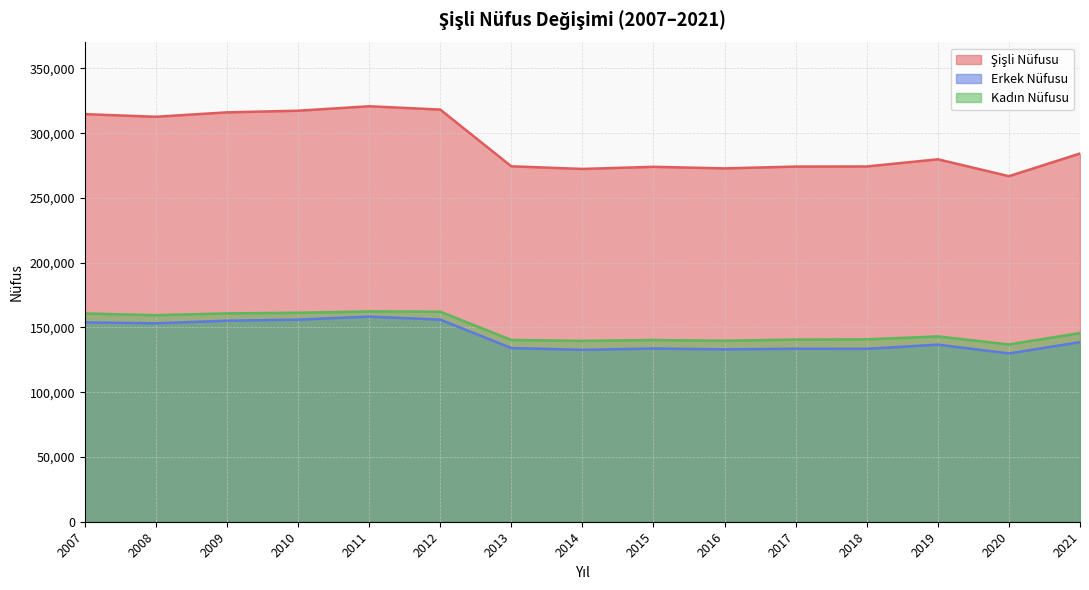

Rank the categories by Şişli Nüfusu value from lowest to highest.

2020, 2014, 2016, 2015, 2017, 2018, 2013, 2019, 2021, 2008, 2007, 2009, 2010, 2012, 2011